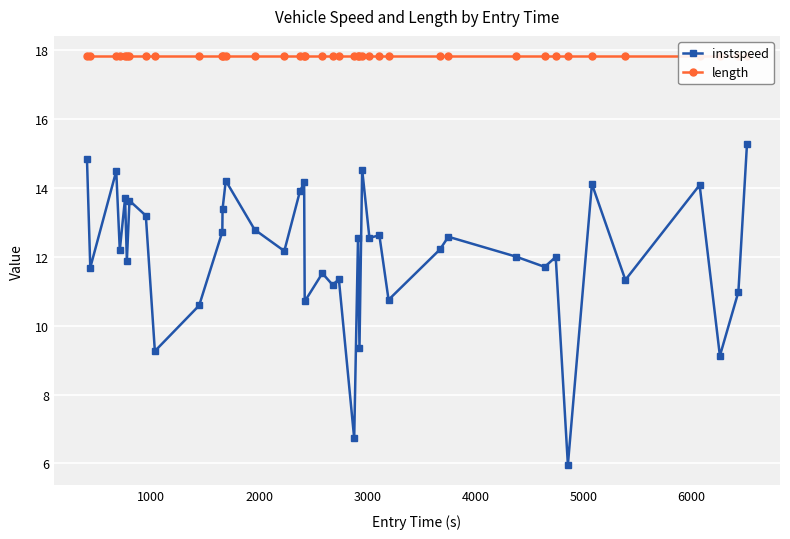

True or false: length and instspeed cross at least once.

False